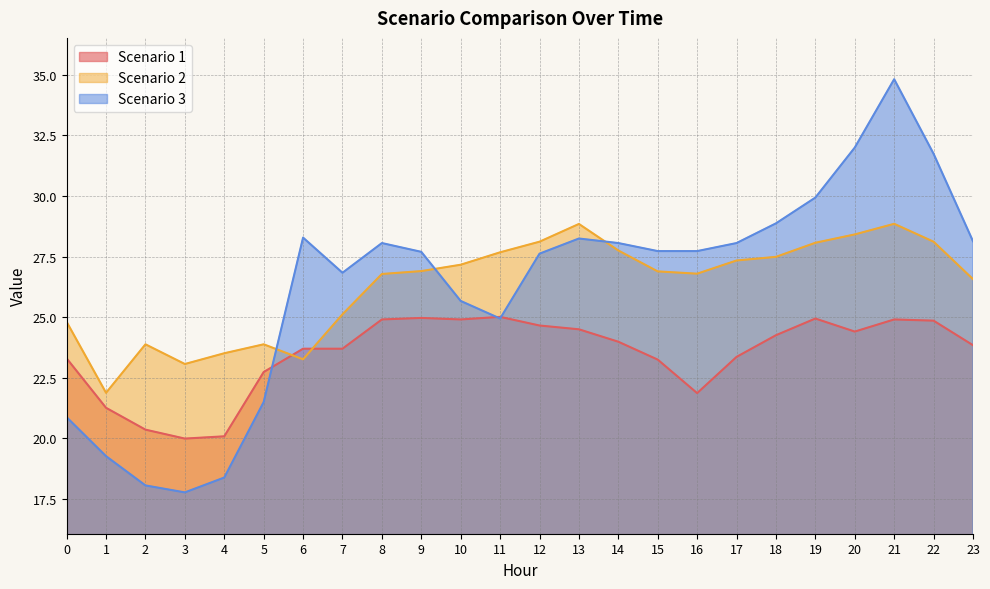

What are all the series names shown in the legend?

Scenario 1, Scenario 2, Scenario 3